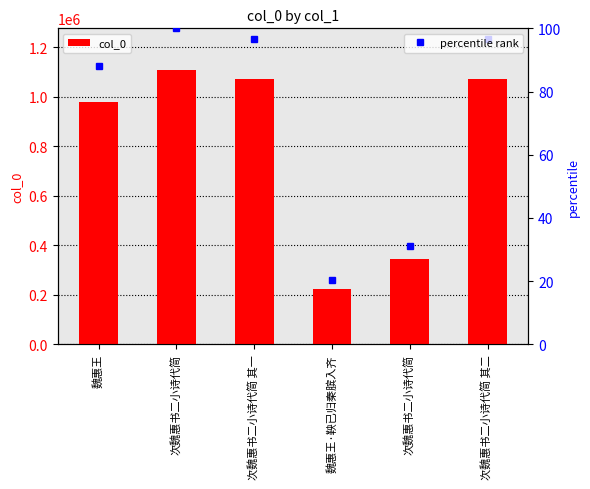

Rank the series at 魏惠王·鞅已归秦膑入齐 from highest to lowest value.

col_0, percentile rank